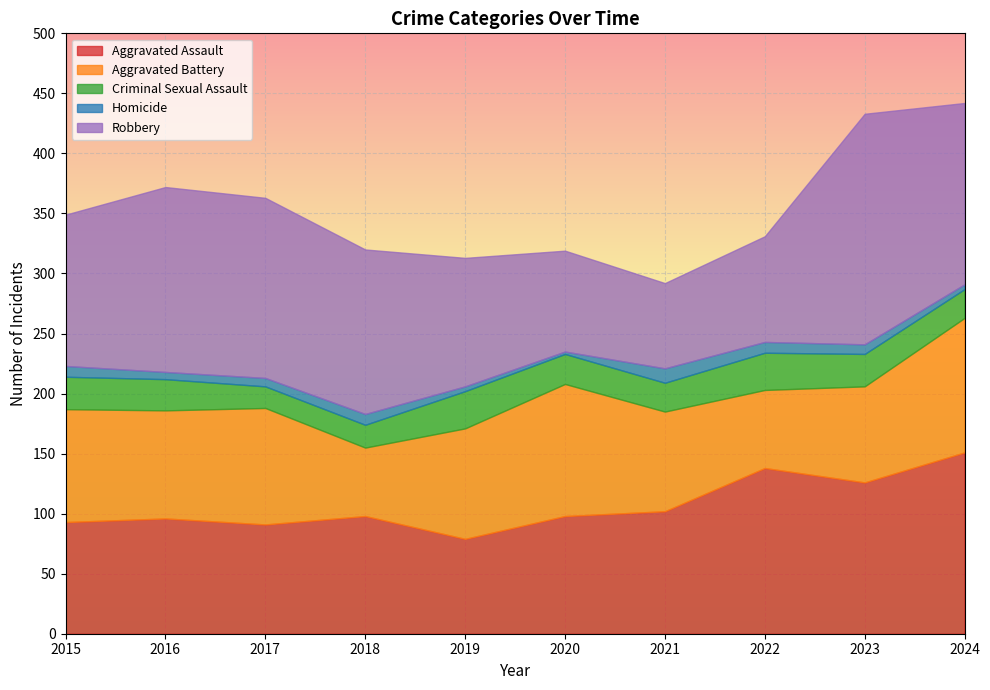

What are all the series names shown in the legend?

Aggravated Assault, Aggravated Battery, Criminal Sexual Assault, Homicide, Robbery